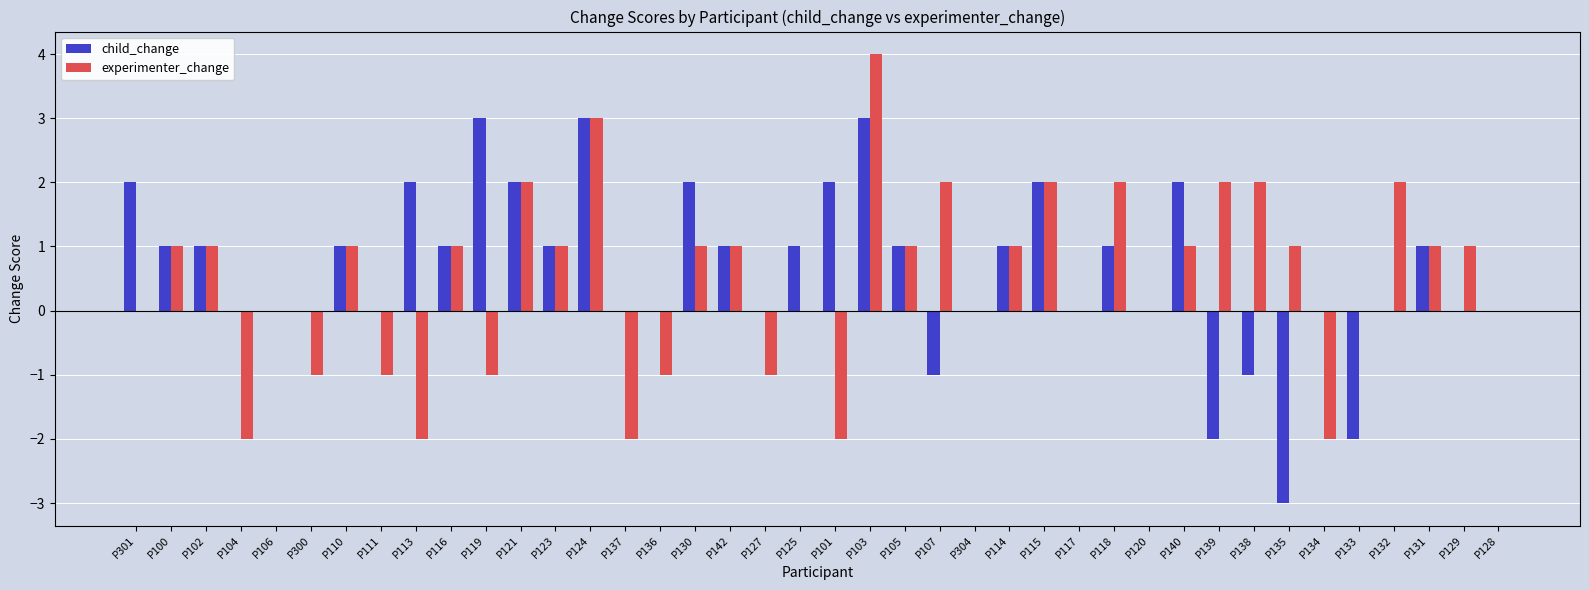

What is the maximum value for child_change?

3